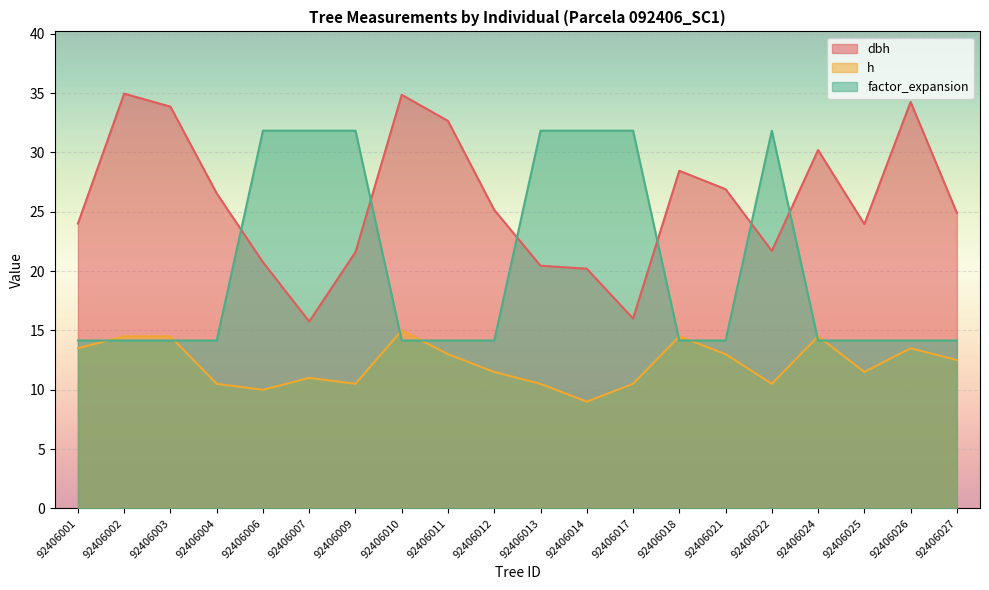

Which category has the highest value across all series?

92406002